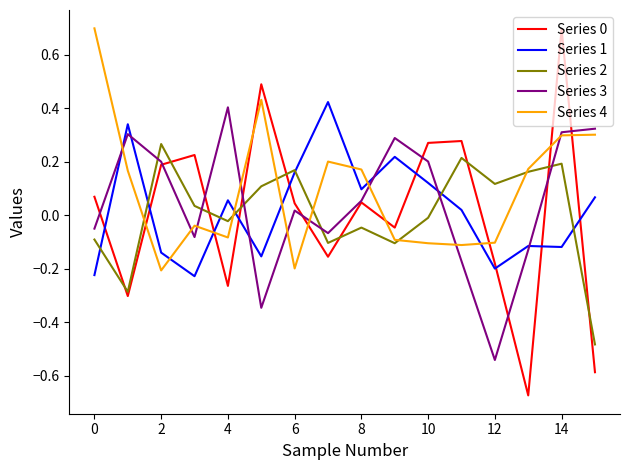

How many times do Series 4 and Series 1 cross each other?

8